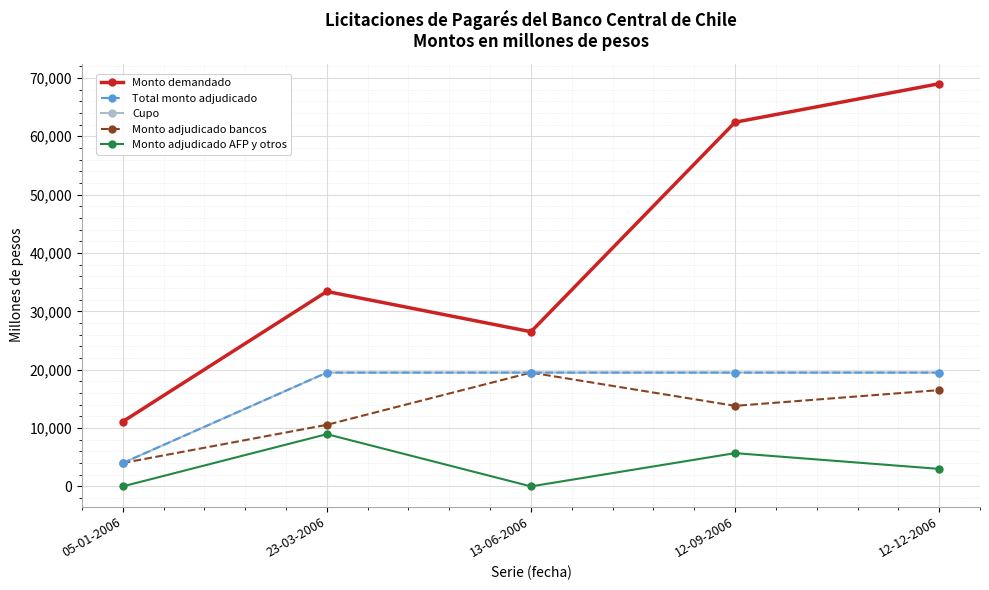

Does the chart have visible grid lines?

Yes